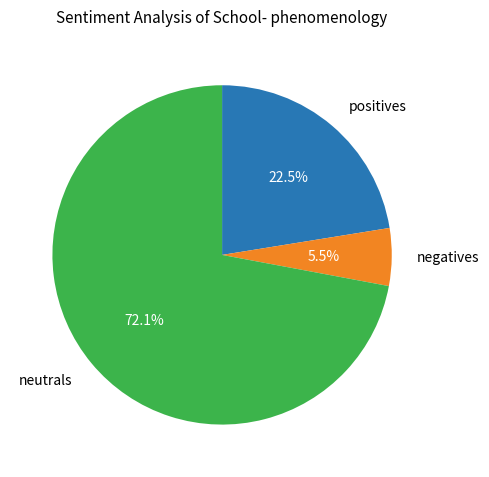

Which slice represents more than half of the pie?

neutrals